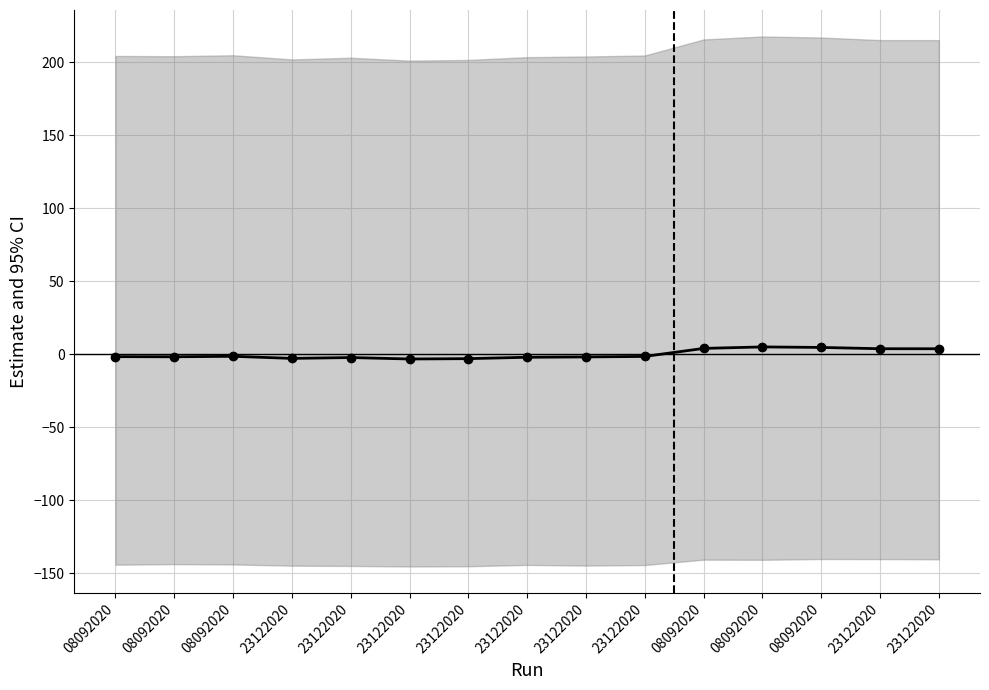

Reading left to right, transcribe all the data shown in this chart.

08092020=-1.6	08092020=-1.7	08092020=-1.4	23122020=-2.8	23122020=-2.2	23122020=-3.2	23122020=-3.0	23122020=-2.0	23122020=-1.8	23122020=-1.5	08092020=4.0	08092020=5.0	08092020=4.7	23122020=3.8	23122020=3.8